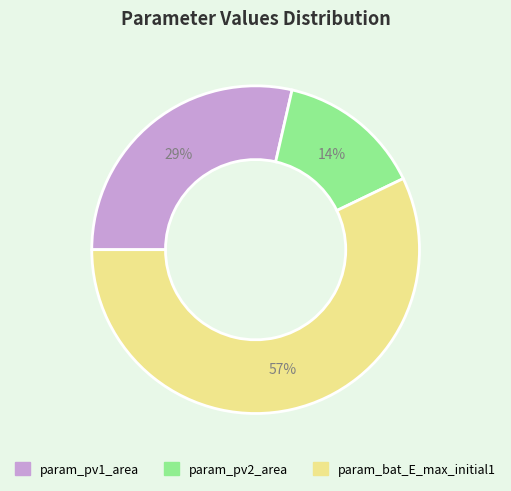

Does param_pv1_area account for over 50% of the chart?

No